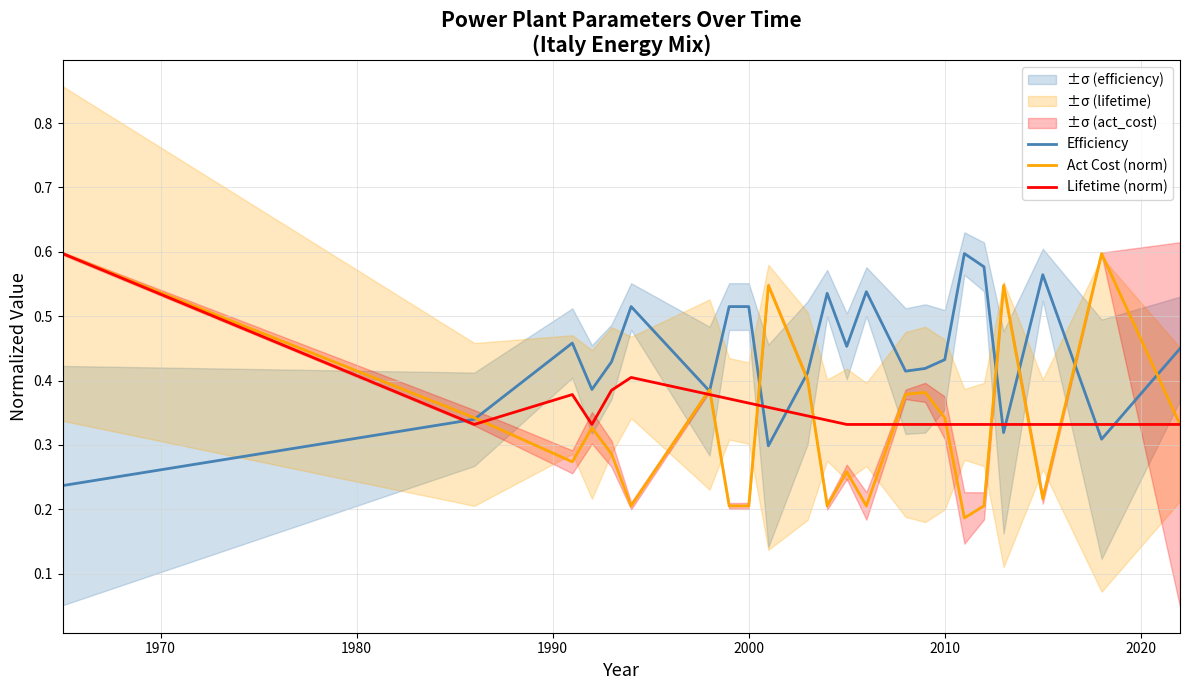

What is the sum of all Act Cost (norm) values?

7.6